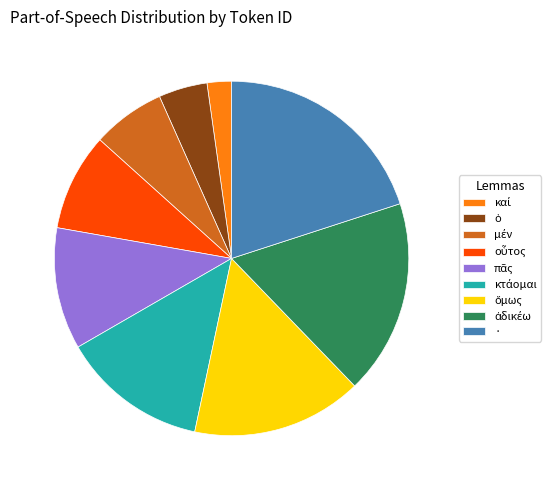

Count the number of slices in the pie.

9